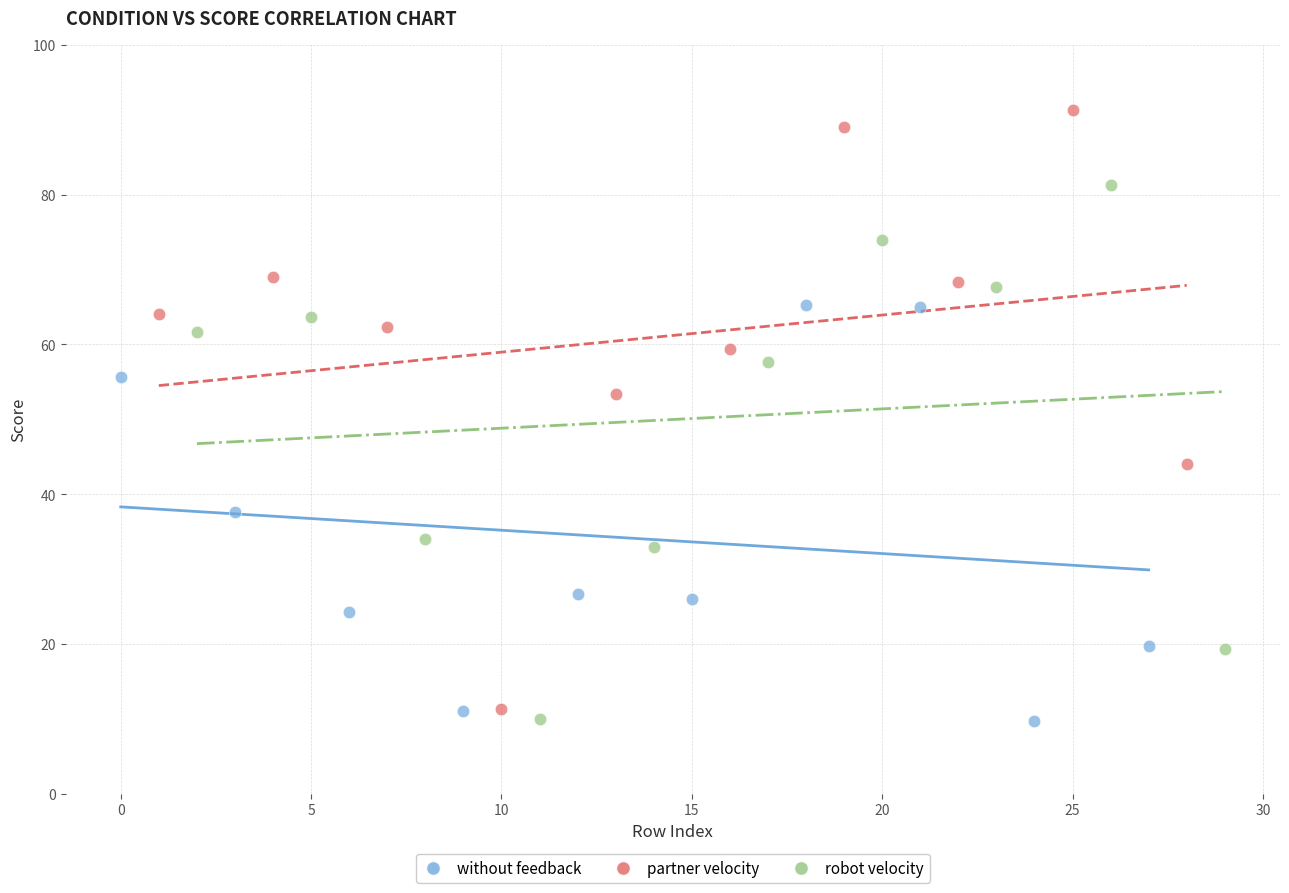

Which series reaches the maximum Y coordinate?

partner velocity